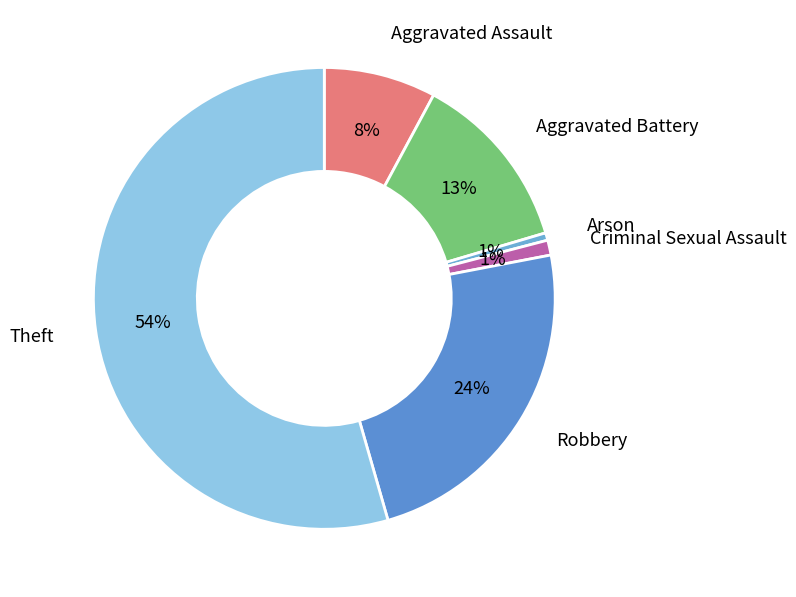

Is the sum of Theft and Aggravated Battery greater than half?

Yes